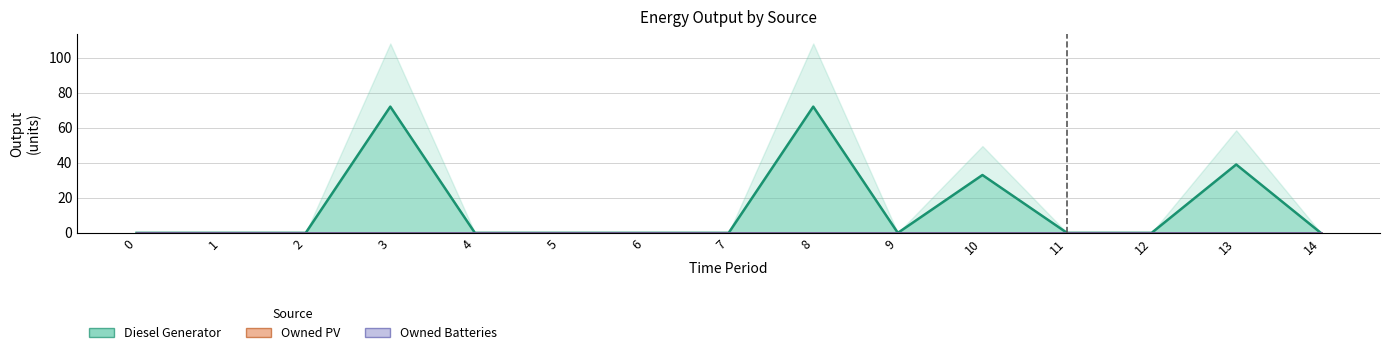

List the series in order of their peak value, highest first.

Diesel Generator, Owned PV, Owned Batteries